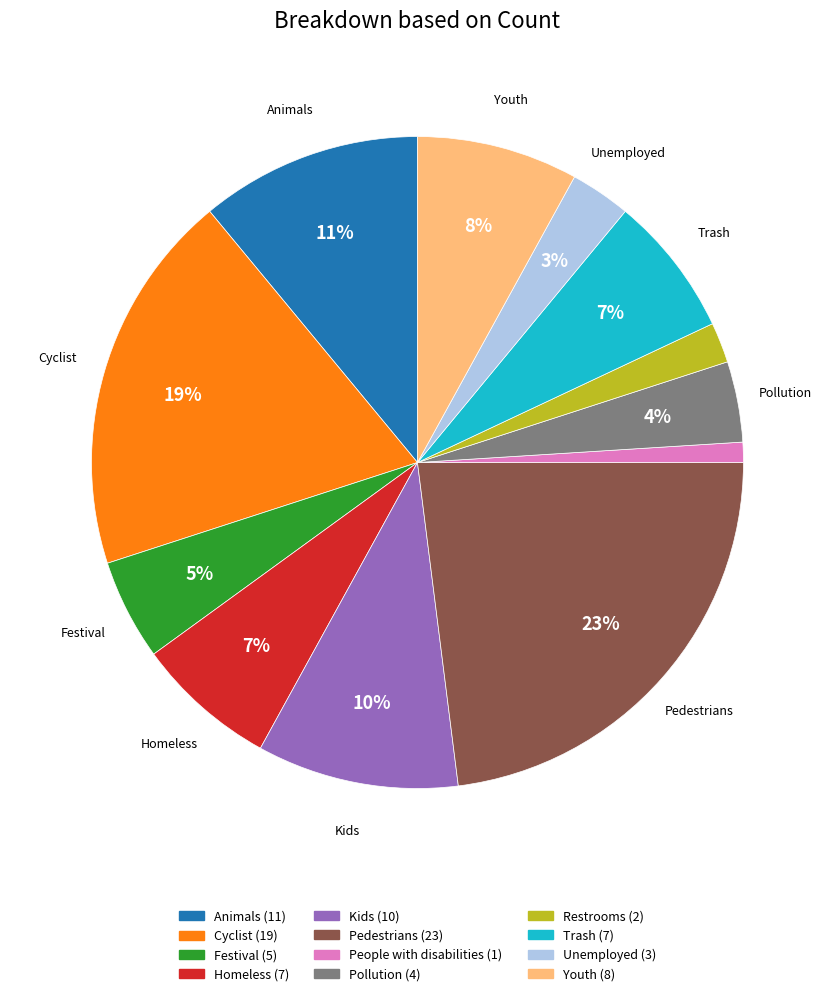

Which slice is the largest?

Pedestrians